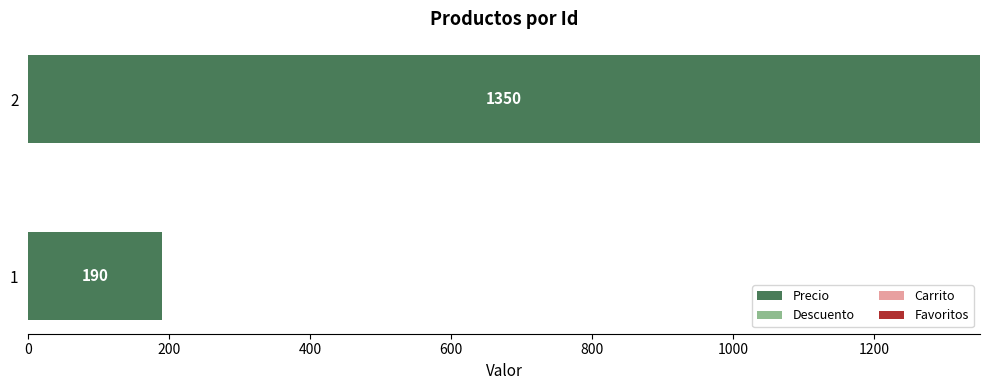

What is the difference between the maximum and minimum values?

1160